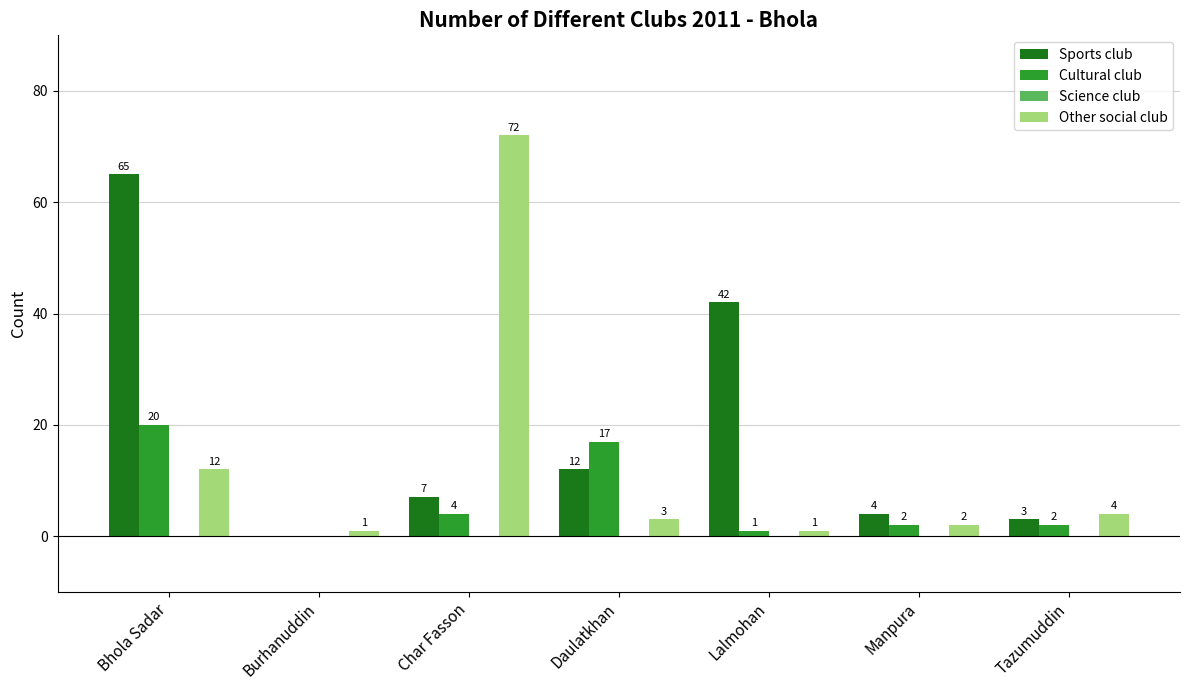

Are the bars grouped side by side (vs. stacked)?

Yes